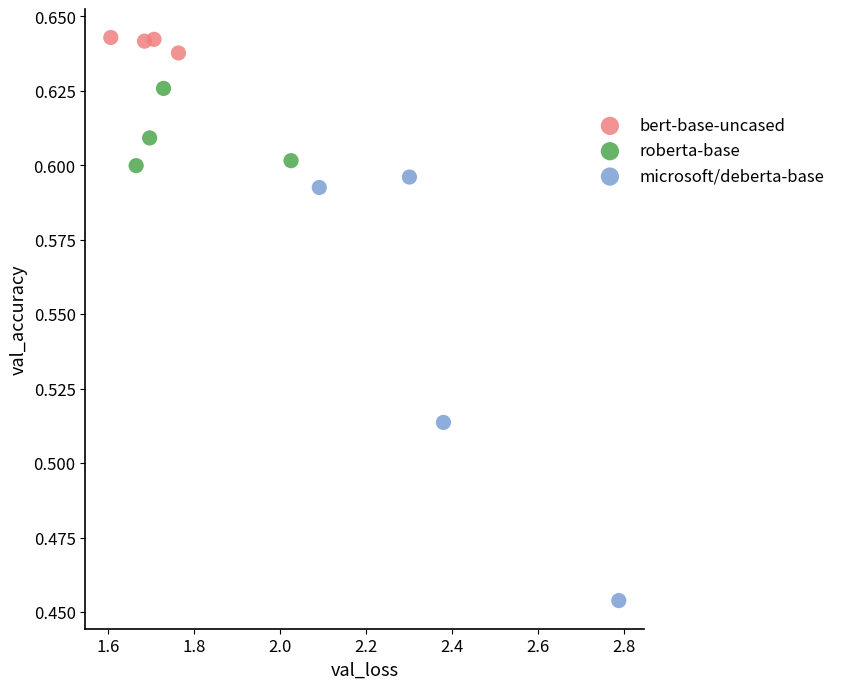

Which series reaches the minimum Y coordinate?

microsoft/deberta-base